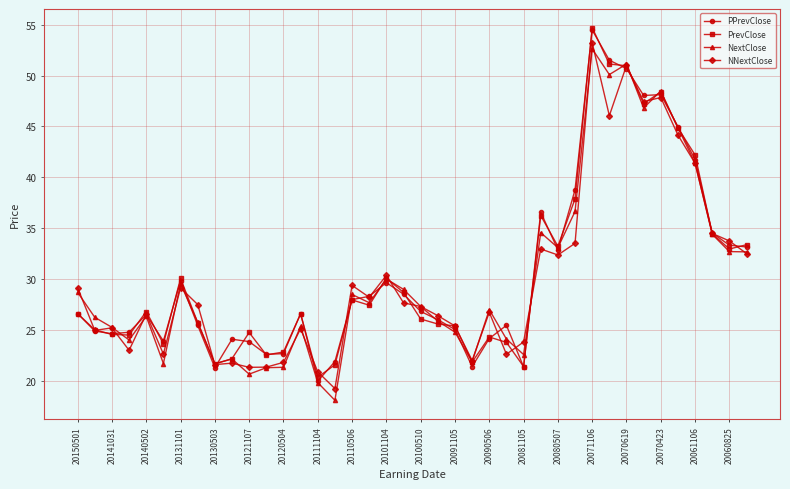

What is the smallest value displayed?

18.1